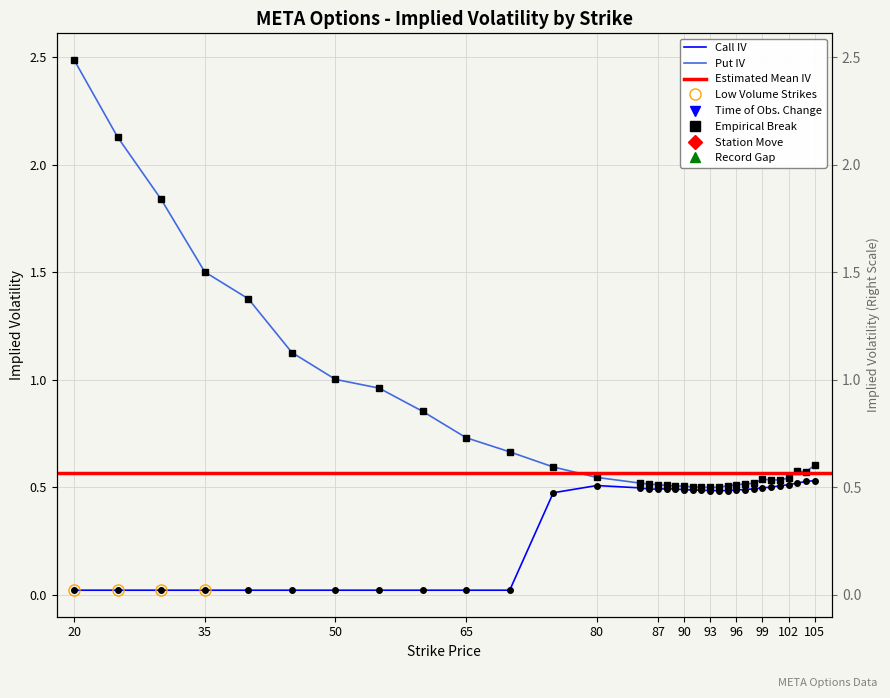

At which category does the chart reach its minimum across all series?

20